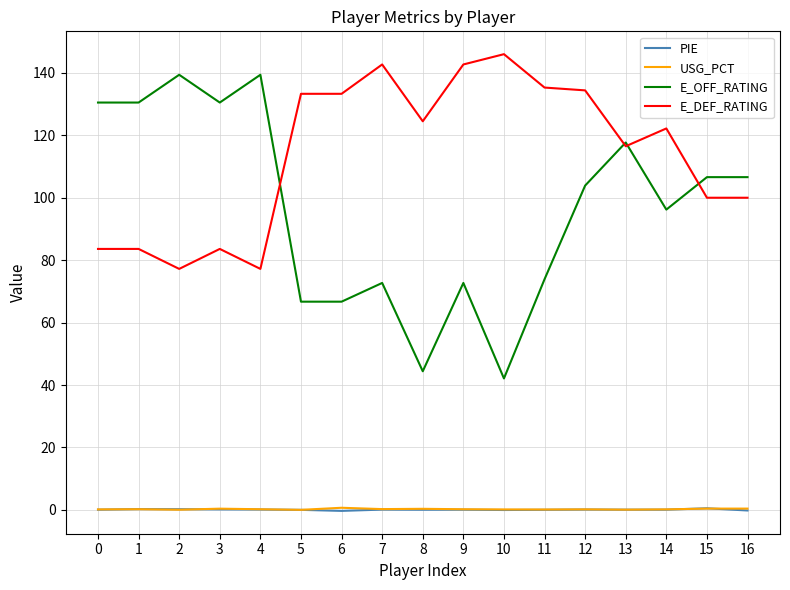

Does the chart have visible grid lines?

Yes